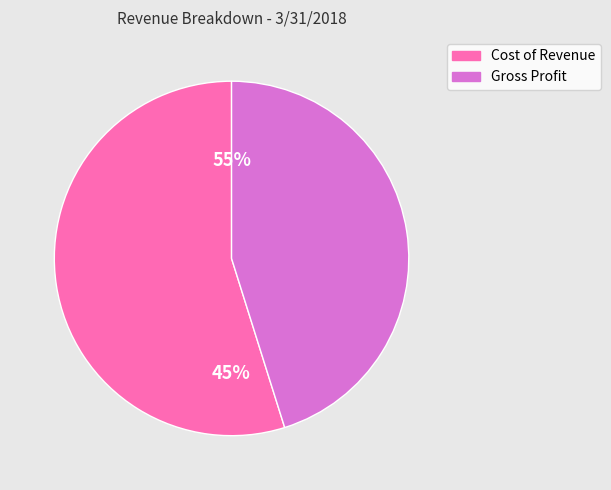

To the nearest percent, what percentage of the pie is Gross Profit?

45%